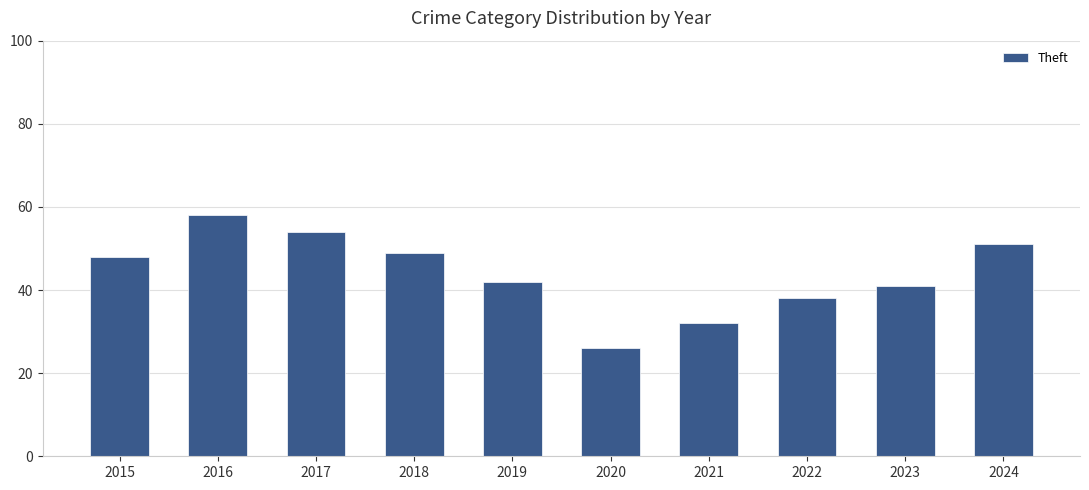

Reading left to right, transcribe all the data shown in this chart.

2015=48	2016=58	2017=54	2018=49	2019=42	2020=26	2021=32	2022=38	2023=41	2024=51